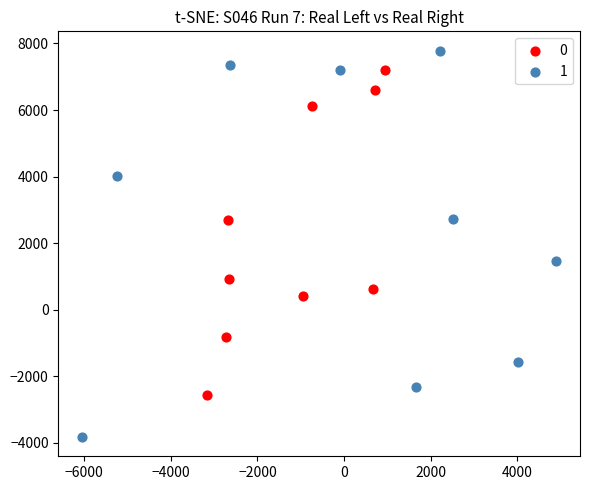

Which series has the widest spread of Y values?

1